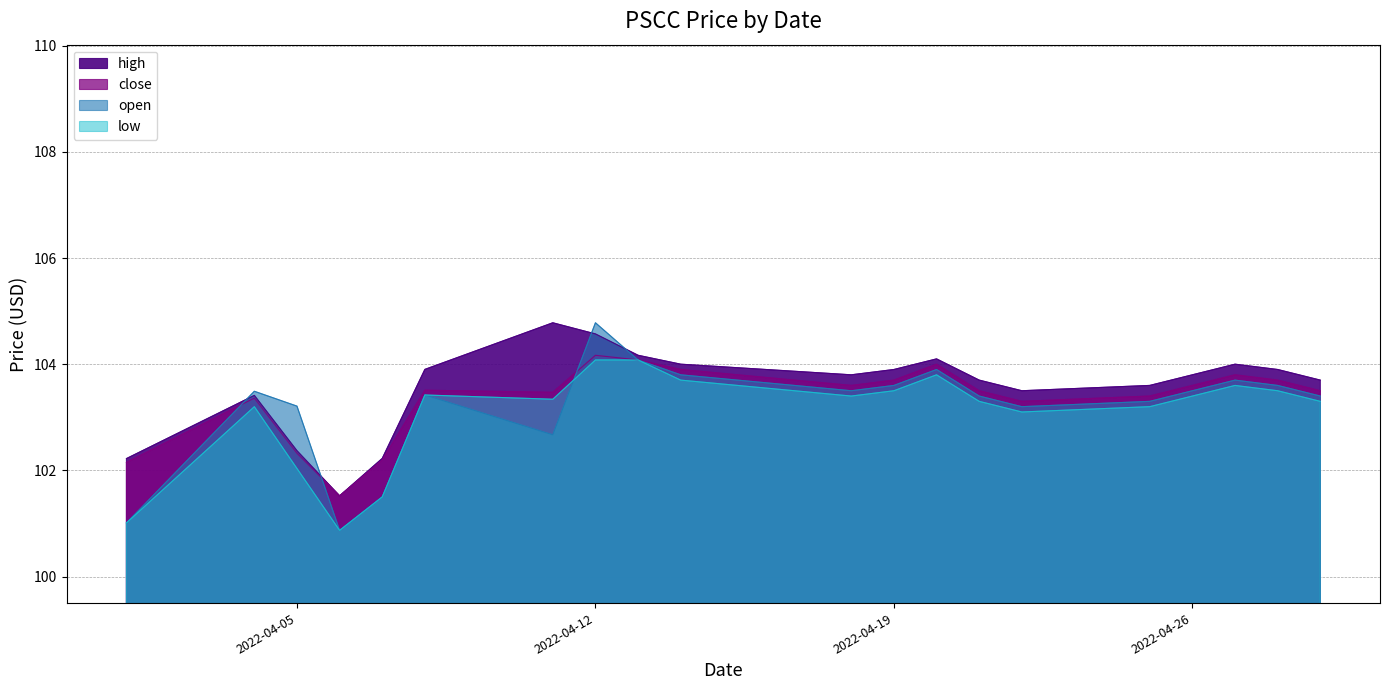

In open, how many points are lower than both neighbors (excluding endpoints)?

4